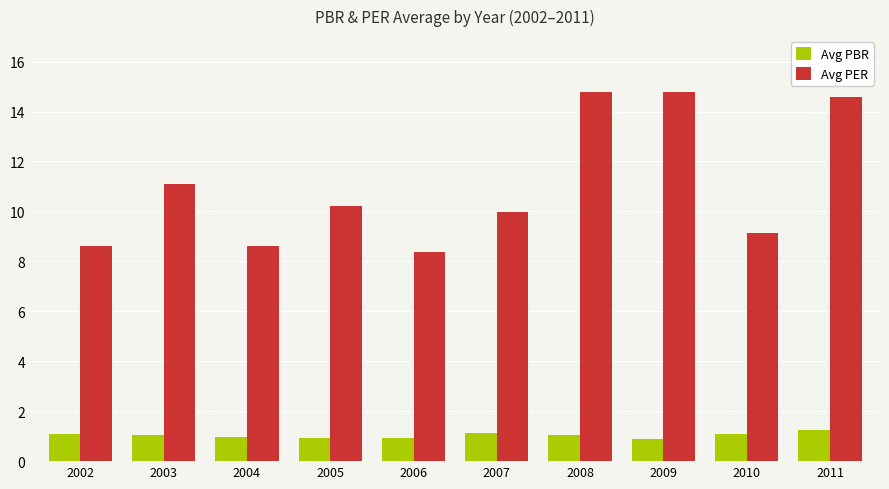

The value of Avg PBR at 2011 is 1.2. True or false?

True